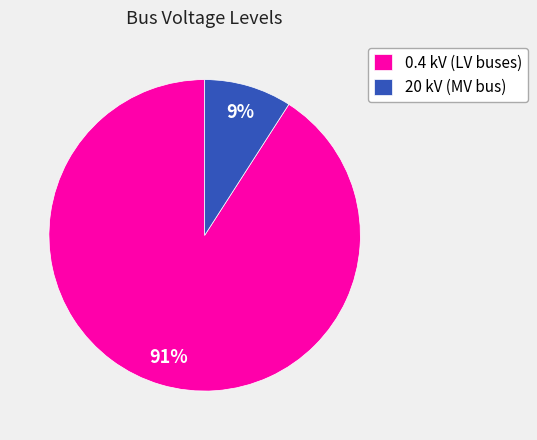

Rank the categories by value from highest to lowest.

0.4 kV (LV buses), 20 kV (MV bus)